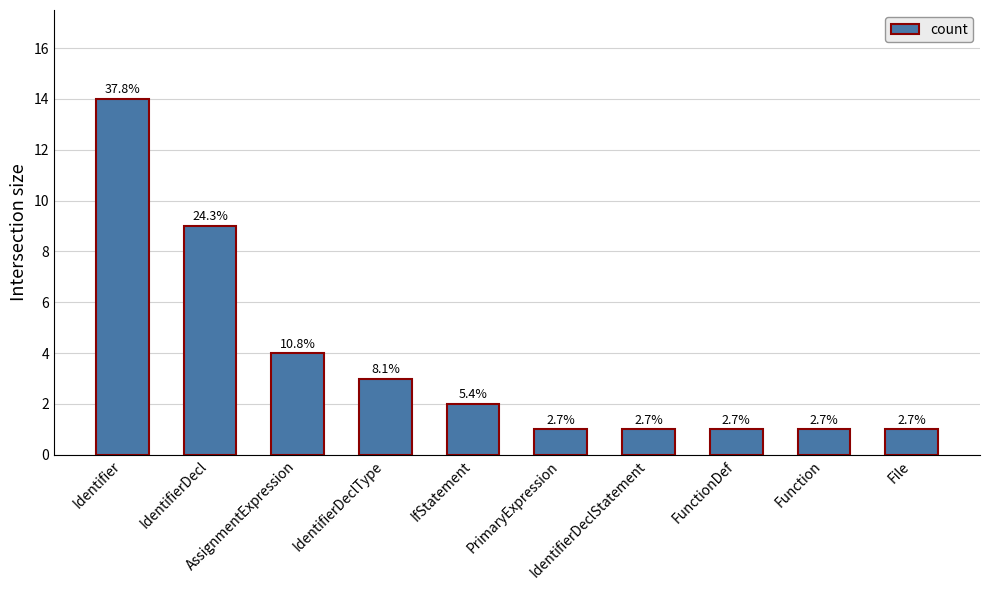

Is it true that the value at IfStatement is 1?

False